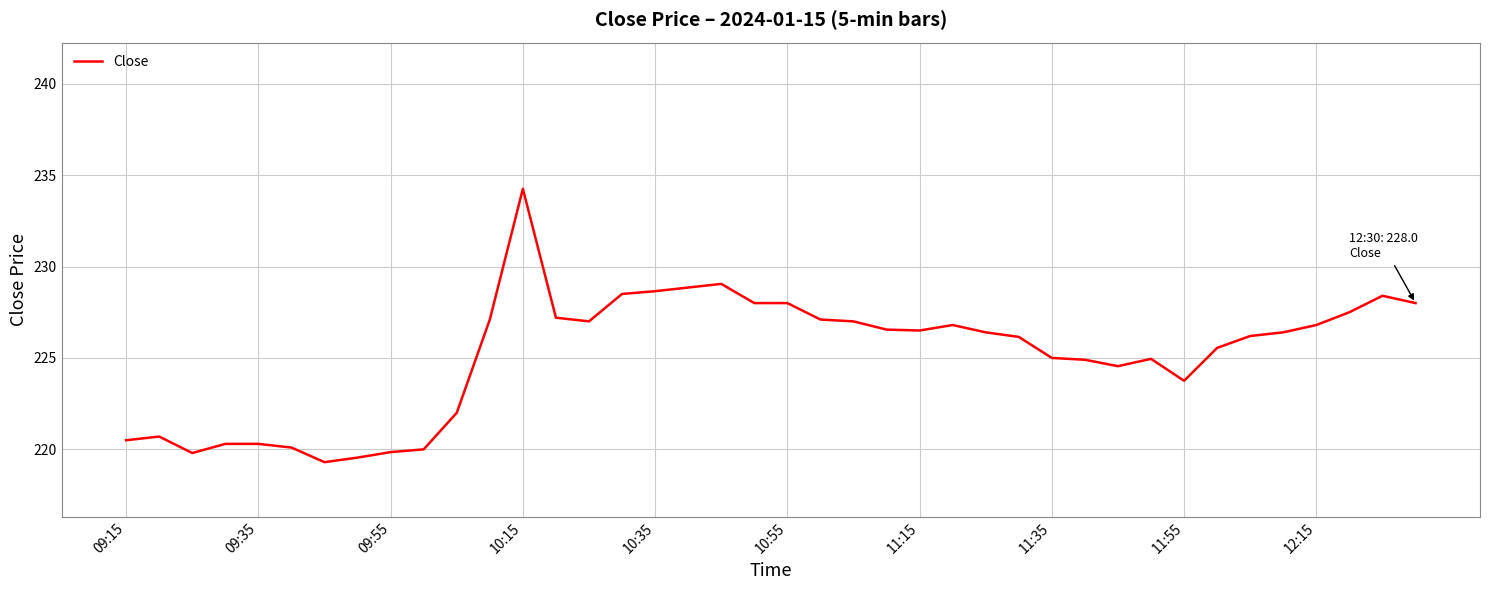

What is the minimum value shown in the chart?

219.3